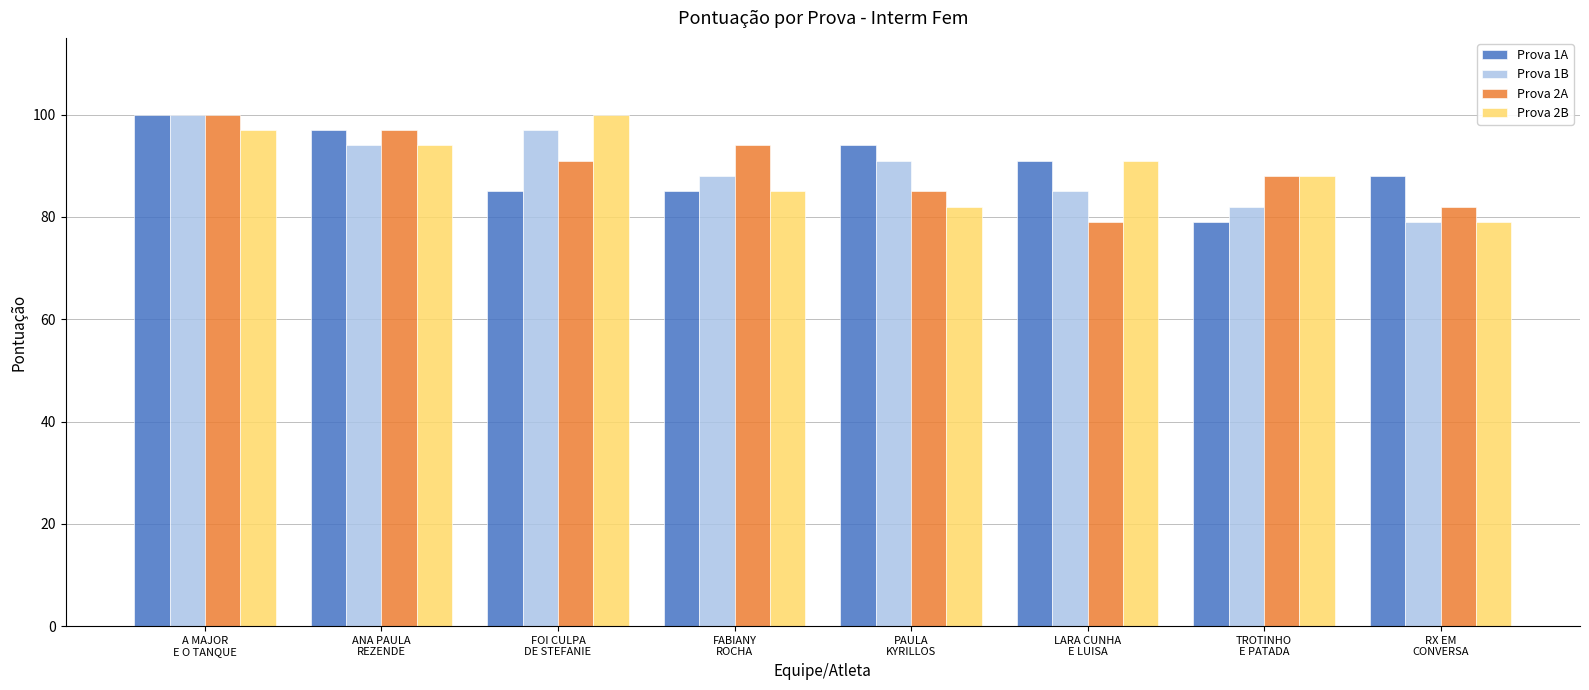

What is the maximum value for Prova 2B?

100